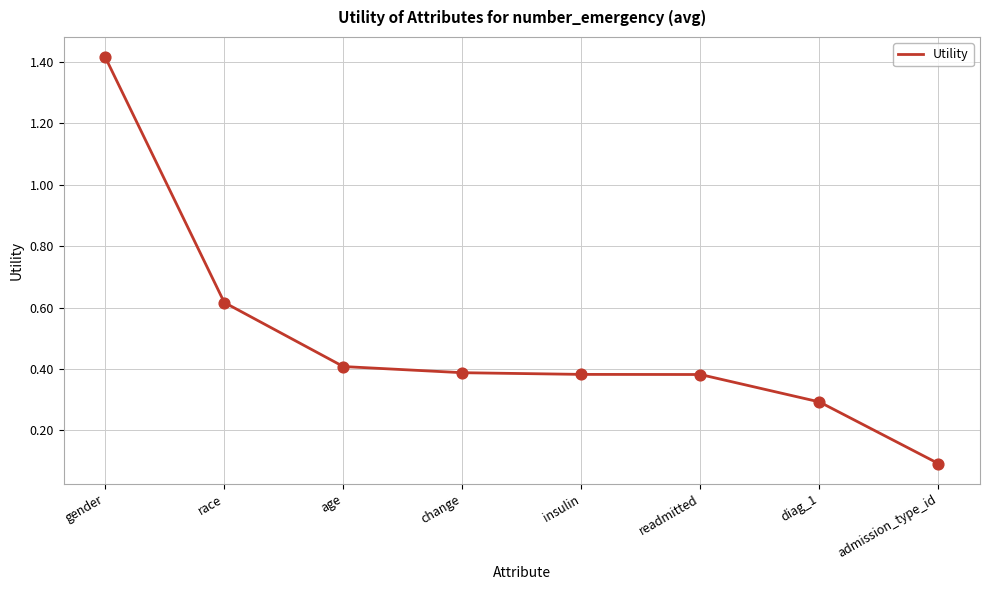

Between diag_1 and gender, which is larger?

gender